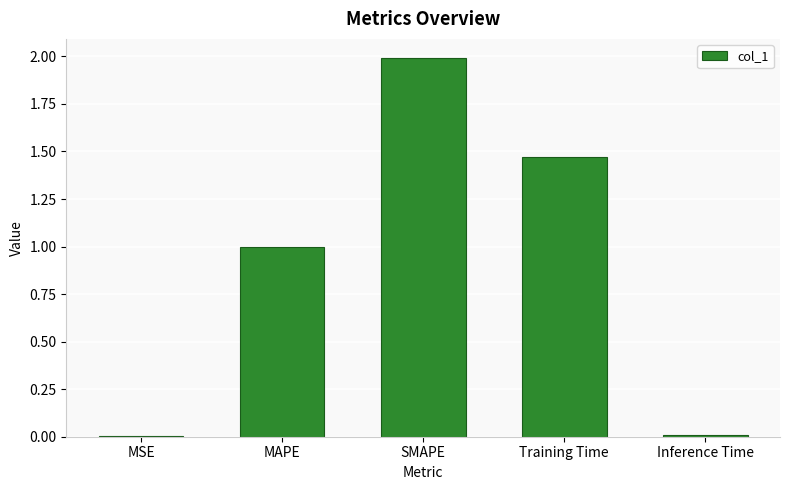

Is it true that the value at Training Time is 0.7?

False